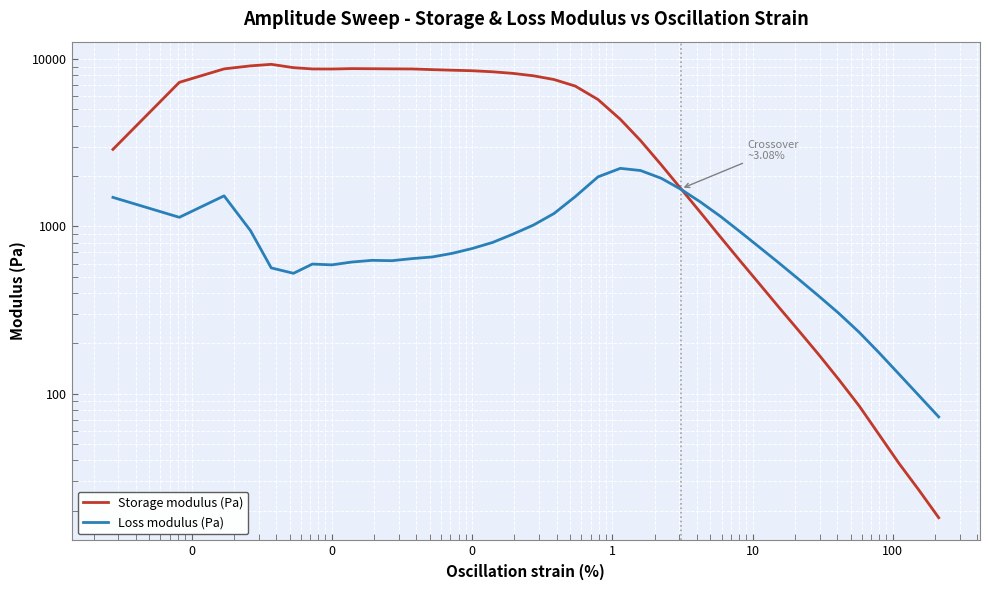

At 0, list the series in order from largest to smallest.

Storage modulus (Pa), Loss modulus (Pa)